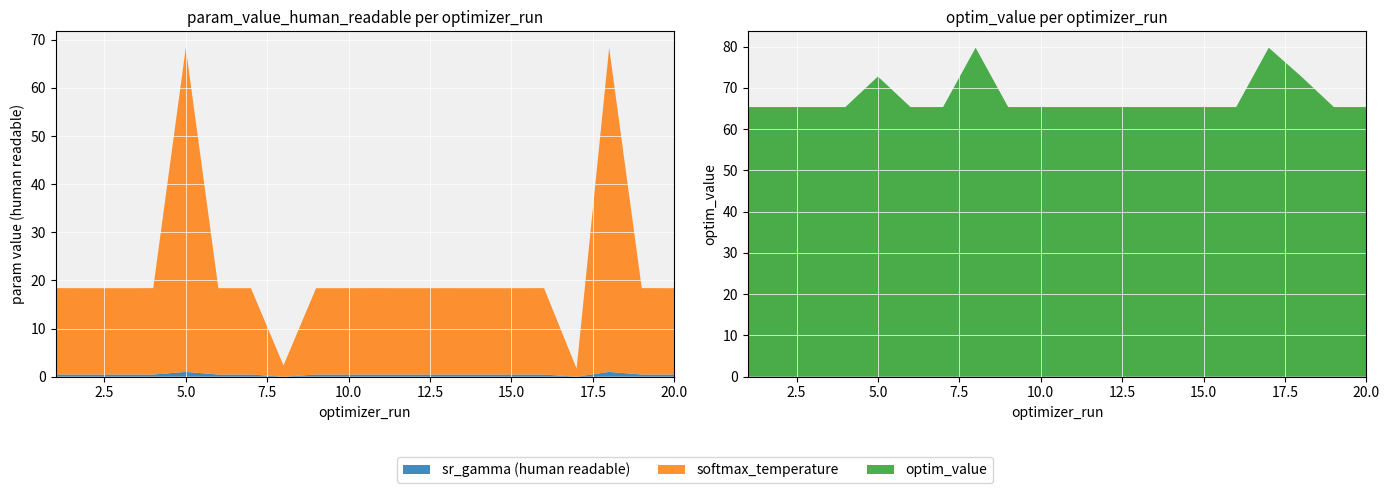

Reading left to right, extract all data points from this chart.

sr_gamma (human readable): 1=0.4	2=0.4	3=0.4	4=0.4	5=1.0	6=0.4	7=0.4	8=0.0	9=0.4	10=0.4	11=0.4	12=0.4	13=0.4	14=0.4	15=0.4	16=0.4	17=0.0	18=1.0	19=0.4	20=0.4
softmax_temperature: 1=18.0	2=17.9	3=17.9	4=18.0	5=67.4	6=17.9	7=17.9	8=2.3	9=17.9	10=17.9	11=18.0	12=17.9	13=17.9	14=17.9	15=17.9	16=18.0	17=1.7	18=67.4	19=18.0	20=17.9
optim_value: 1=65.3	2=65.3	3=65.3	4=65.3	5=72.7	6=65.3	7=65.3	8=79.7	9=65.3	10=65.3	11=65.3	12=65.3	13=65.3	14=65.3	15=65.3	16=65.3	17=79.7	18=72.7	19=65.3	20=65.3